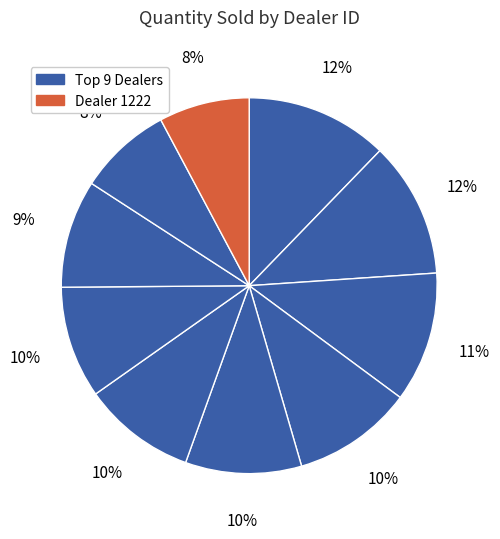

How many slices are in this pie chart?

10